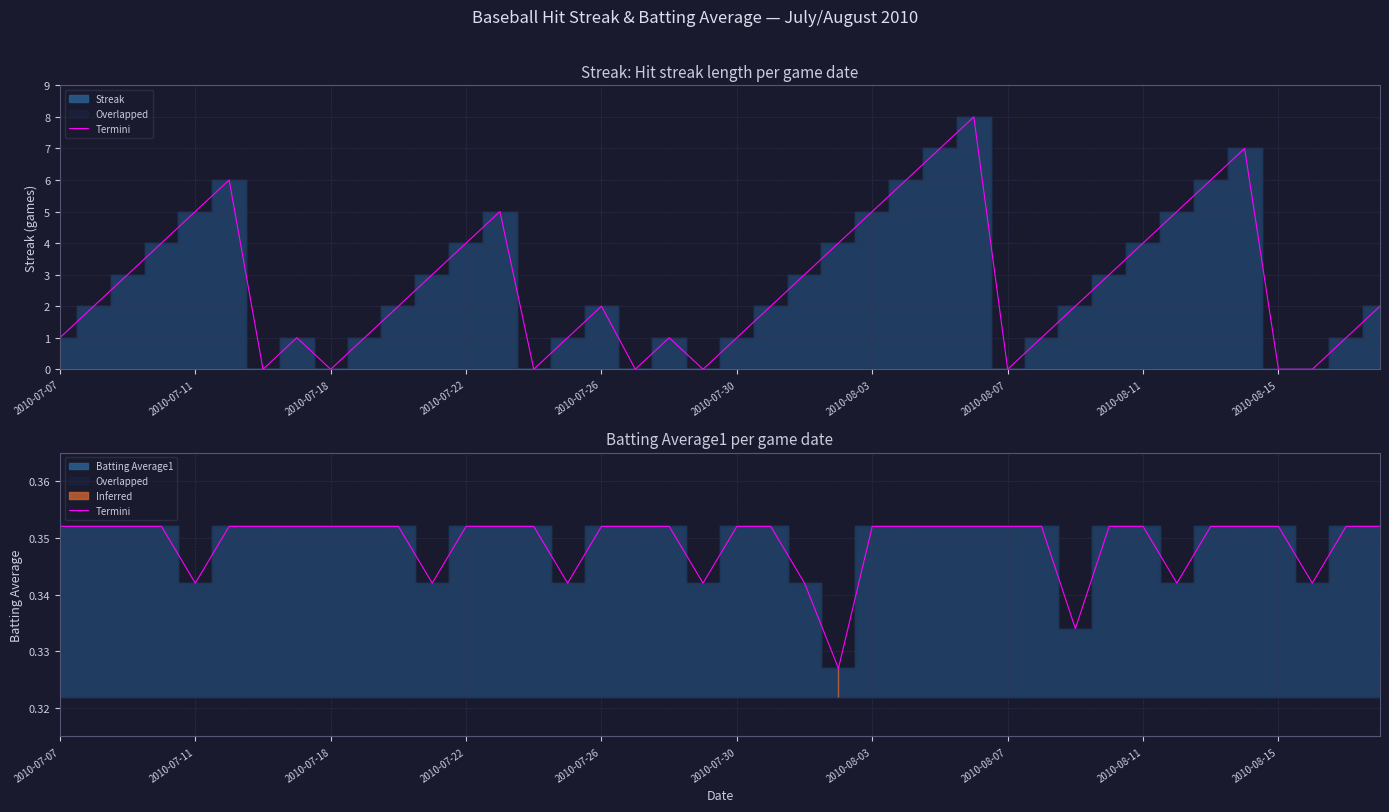

How many categories are shown in the chart?

40